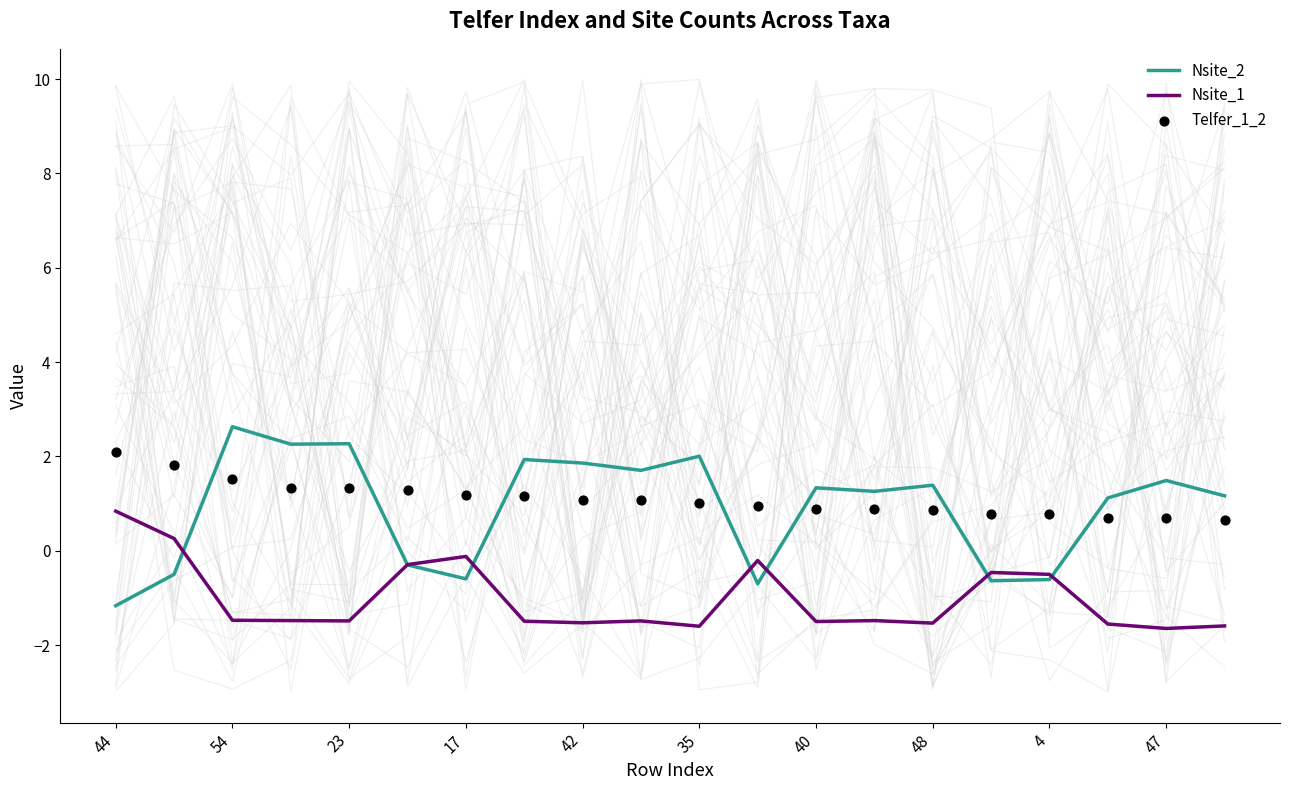

The Nsite_1 series shows -0.5 at 4. True or false?

True